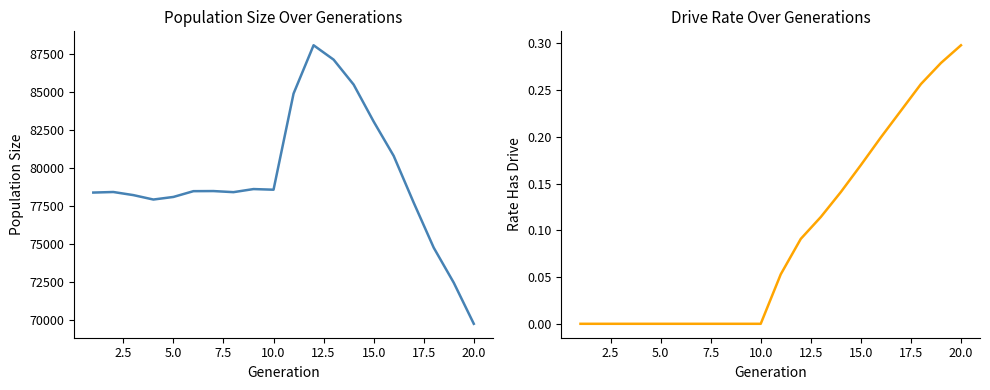

The rate_has_drive series shows 0.2 at 12. True or false?

False